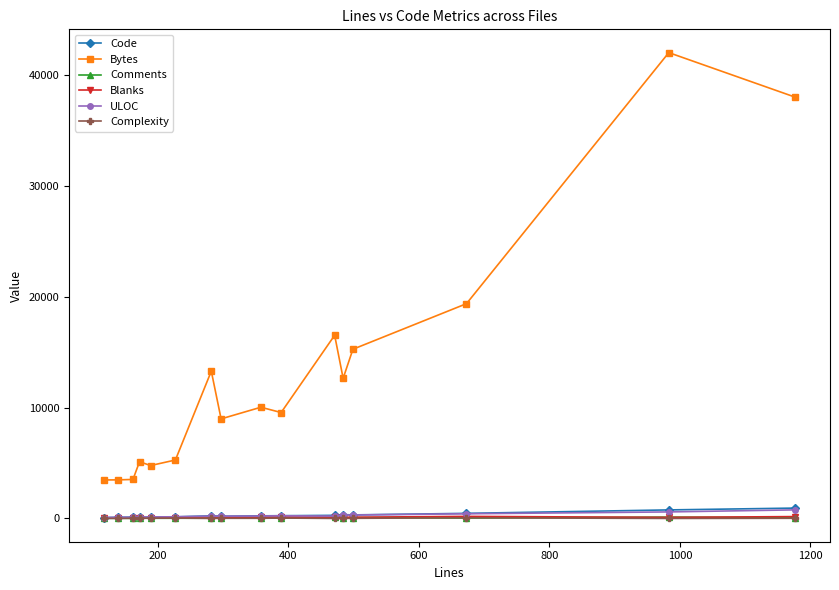

What is the value of the ULOC point at the 5th from the left?

132